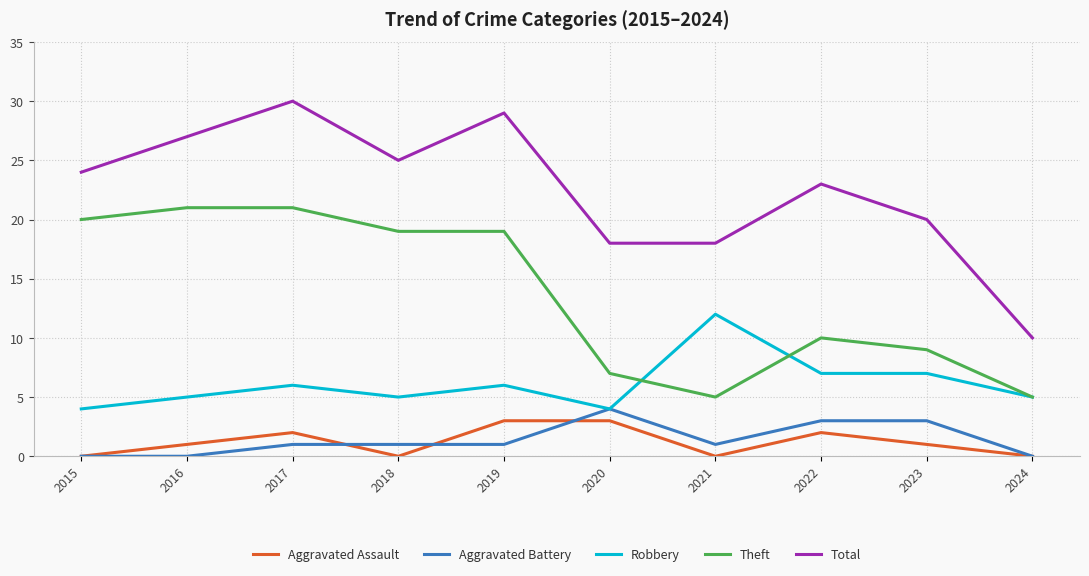

Read the Robbery value at 2019.

6